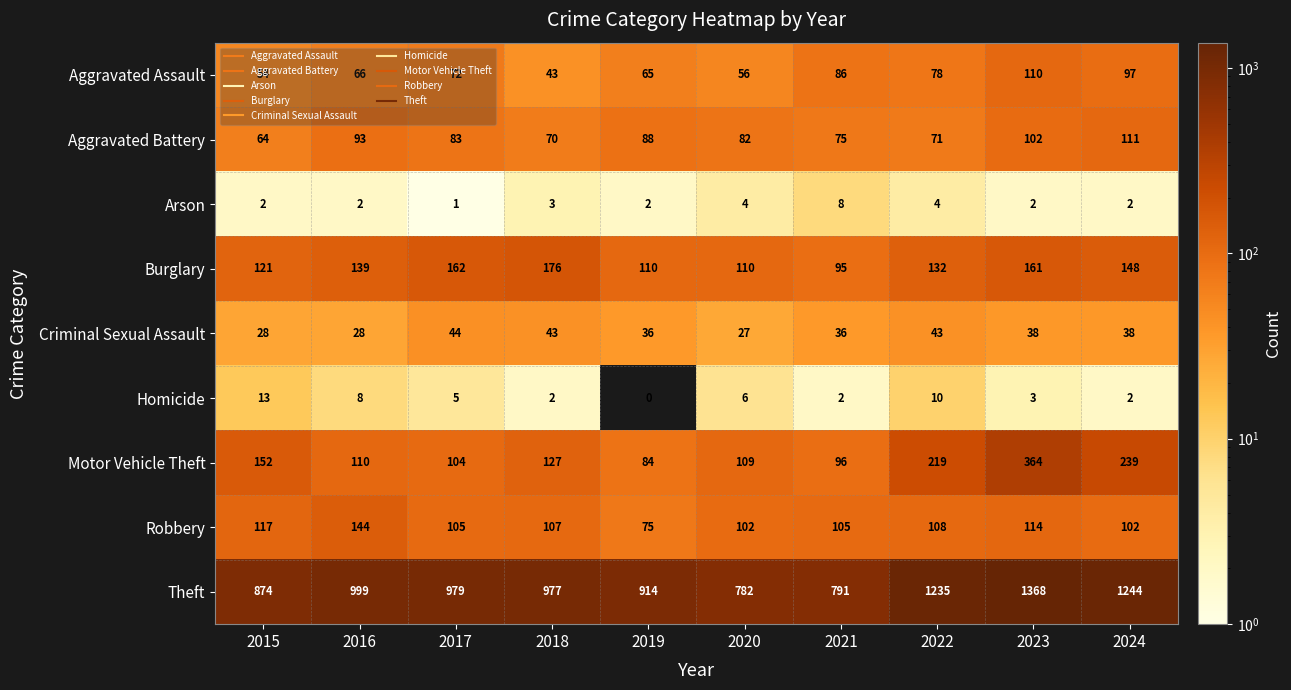

Which series has the largest range (max minus min)?

Theft